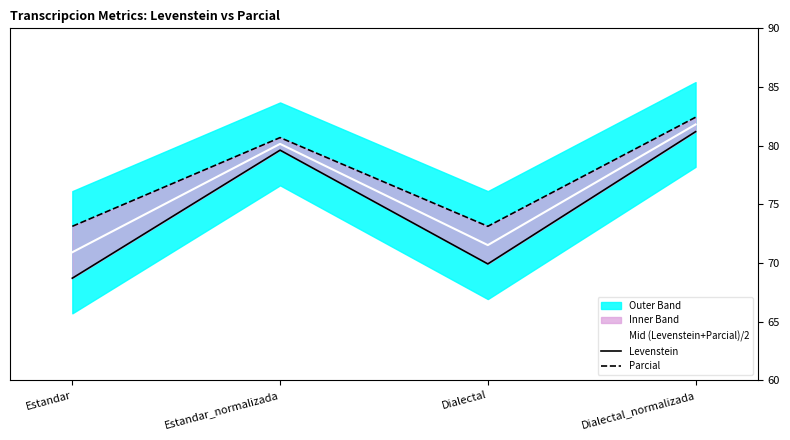

In Mid (Levenstein+Parcial)/2, how many points are lower than both neighbors (excluding endpoints)?

1